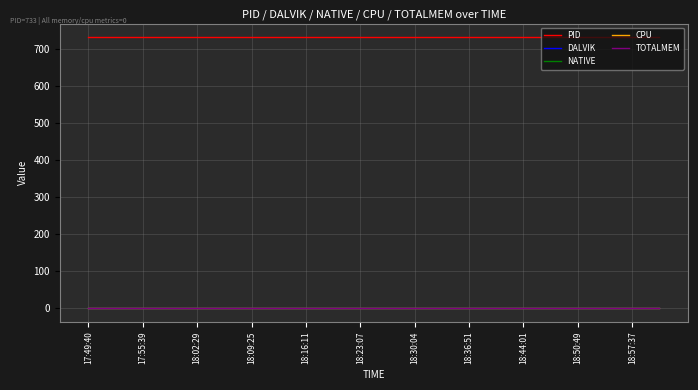

Reading left to right, transcribe all the data shown in this chart.

PID: 733	733	733	733	733	733	733	733	733	733	733	733	733	733	733	733	733	733	733	733	733	733
DALVIK: 0	0	0	0	0	0	0	0	0	0	0	0	0	0	0	0	0	0	0	0	0	0
NATIVE: 0	0	0	0	0	0	0	0	0	0	0	0	0	0	0	0	0	0	0	0	0	0
CPU: 0	0	0	0	0	0	0	0	0	0	0	0	0	0	0	0	0	0	0	0	0	0
TOTALMEM: 0	0	0	0	0	0	0	0	0	0	0	0	0	0	0	0	0	0	0	0	0	0